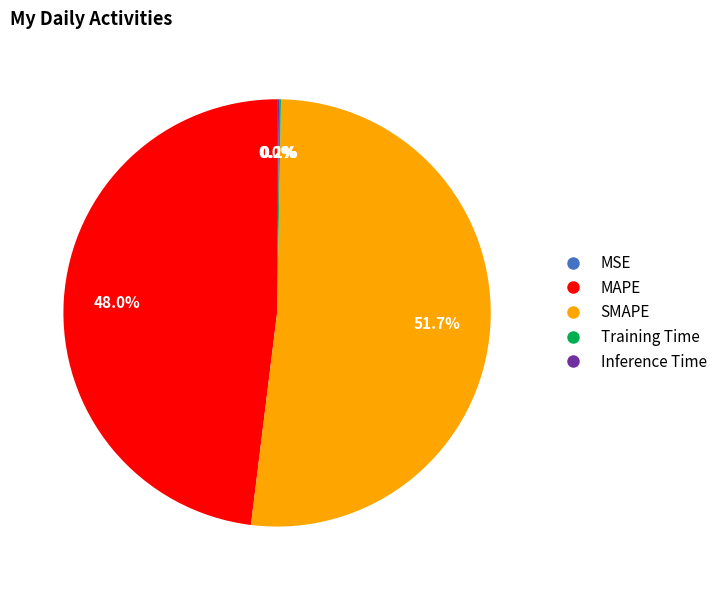

To the nearest percent, what is the average slice percentage?

20%